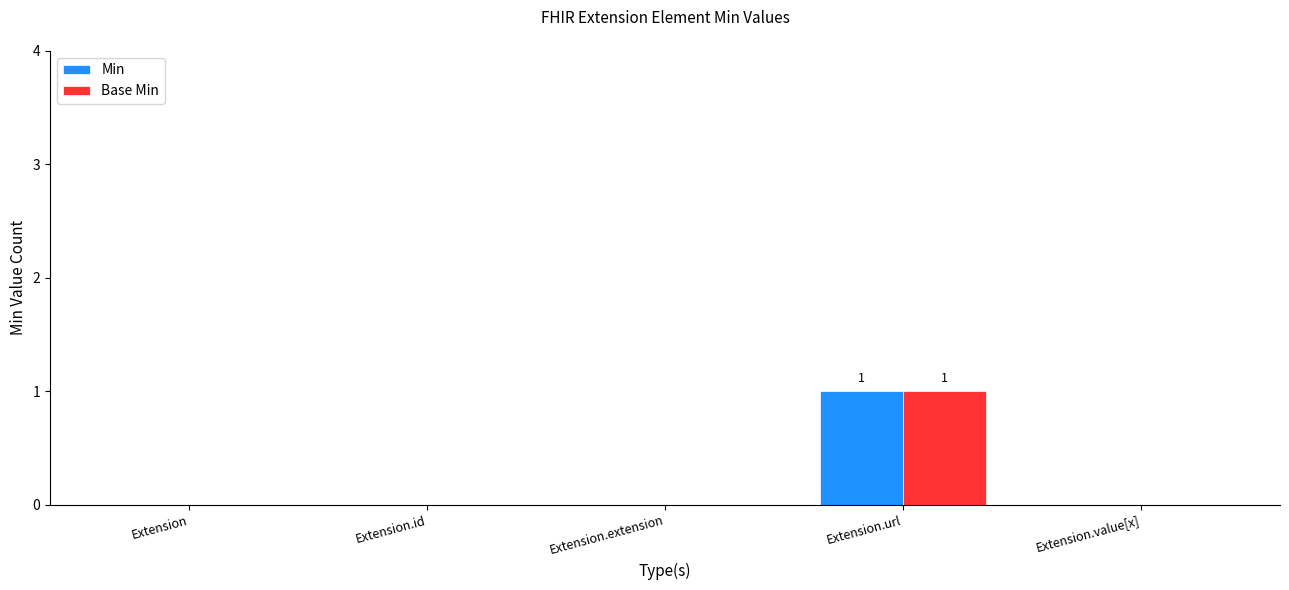

Count the number of data series in this chart.

2